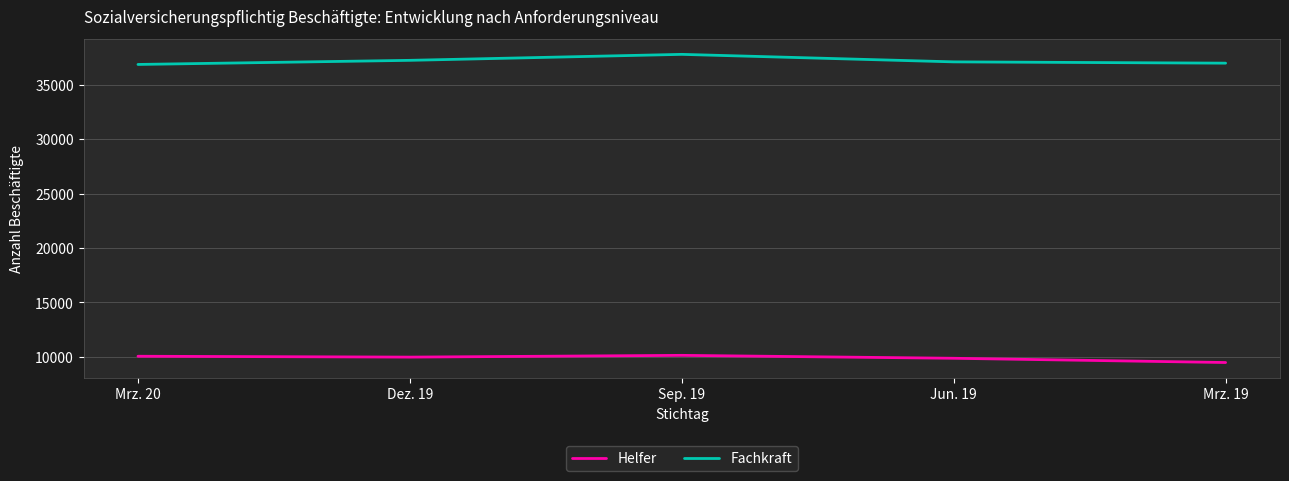

The value of Fachkraft at Dez. 19 is 37235. True or false?

True